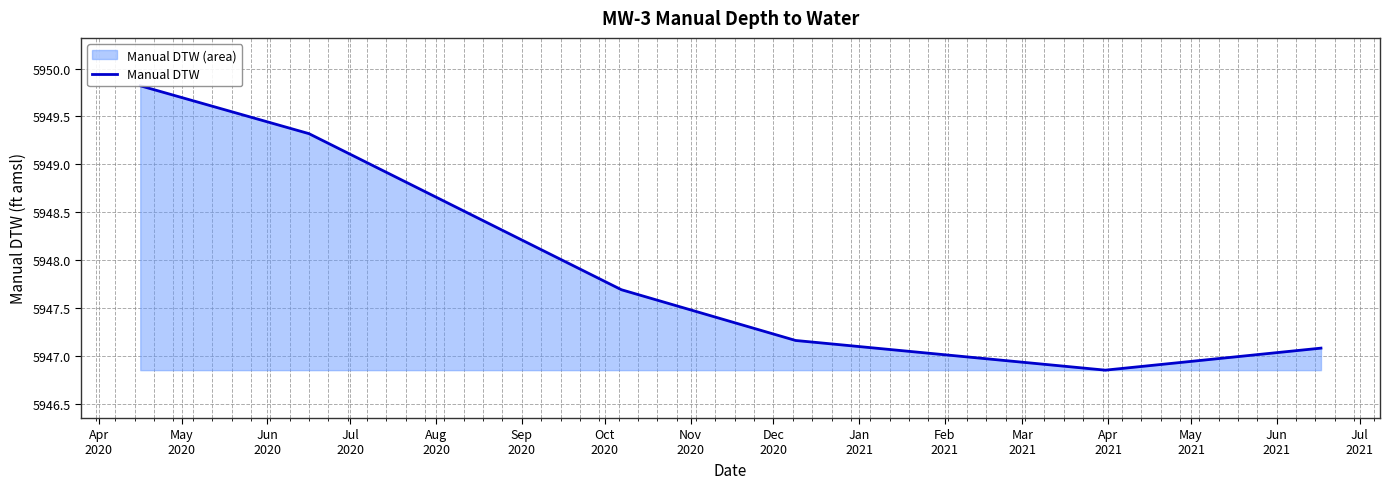

Reading right to left, transcribe all the data shown in this chart.

5947.1	5946.9	5947.2	5947.7	5949.3	5949.8